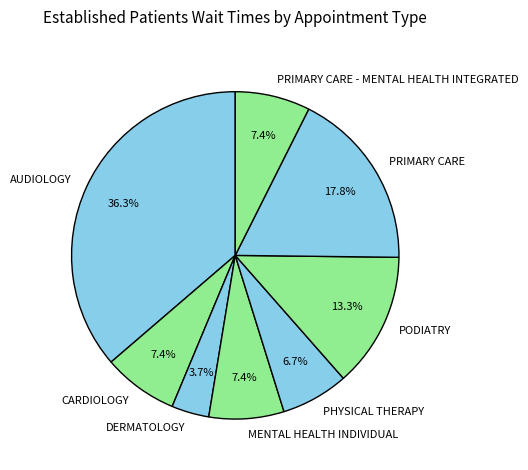

What is the smallest slice in the pie chart?

DERMATOLOGY